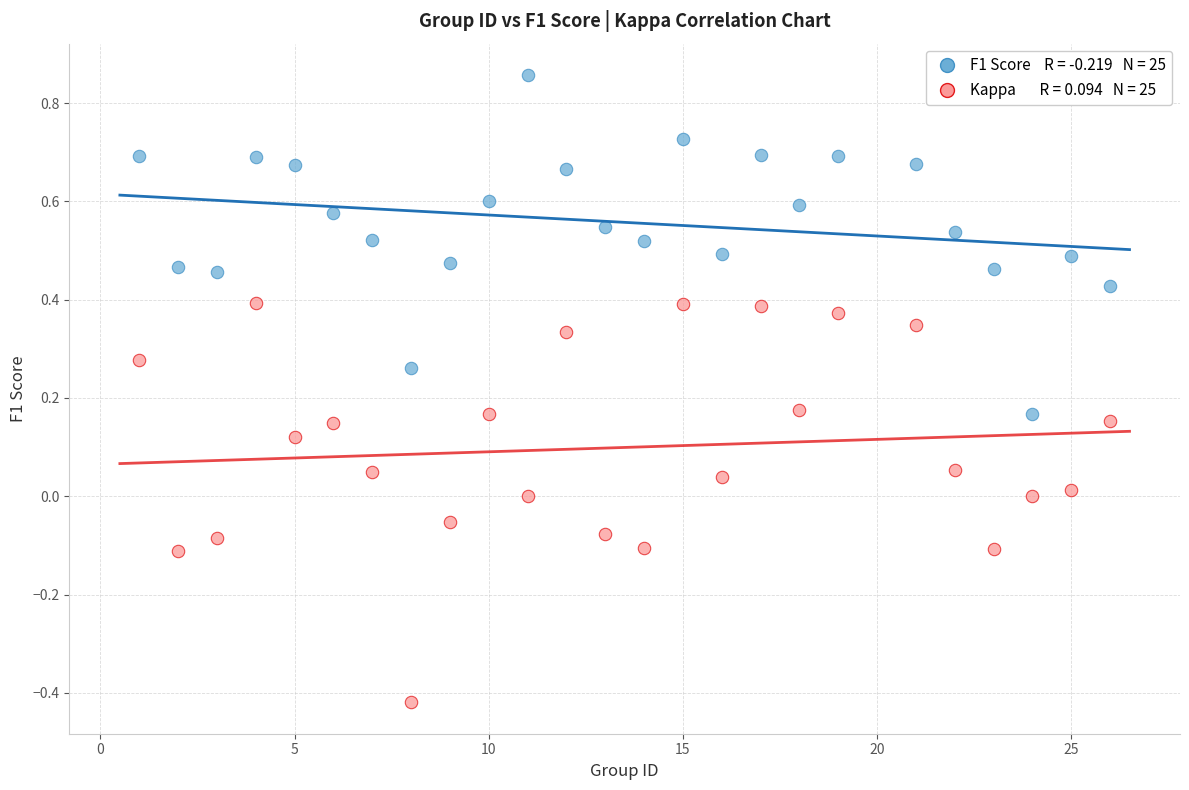

Across all data points, what is the range of Y values (max minus min)?

1.3